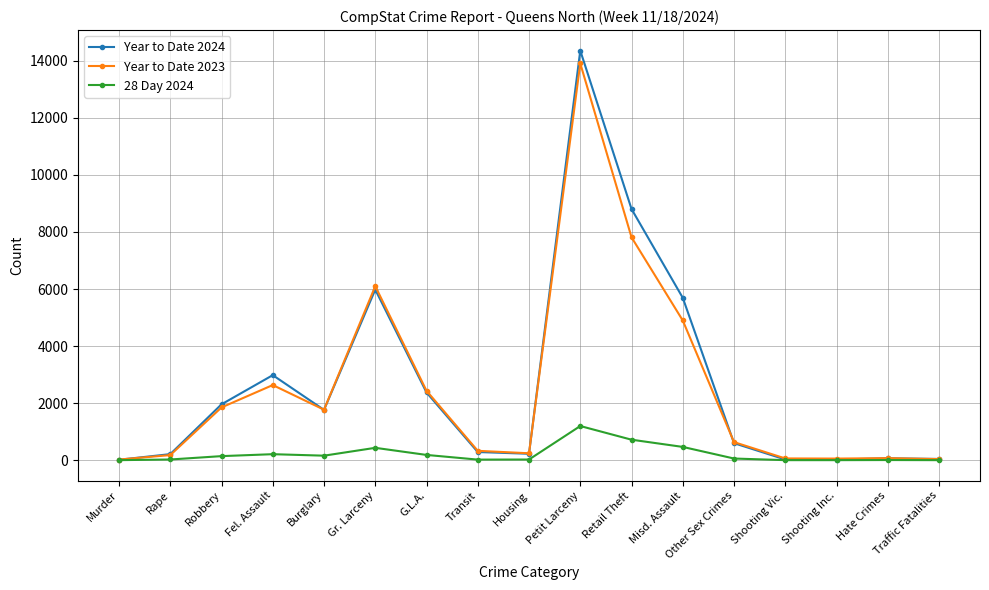

What value does the 28 Day 2024 series have at Burglary, to the nearest 50?

150